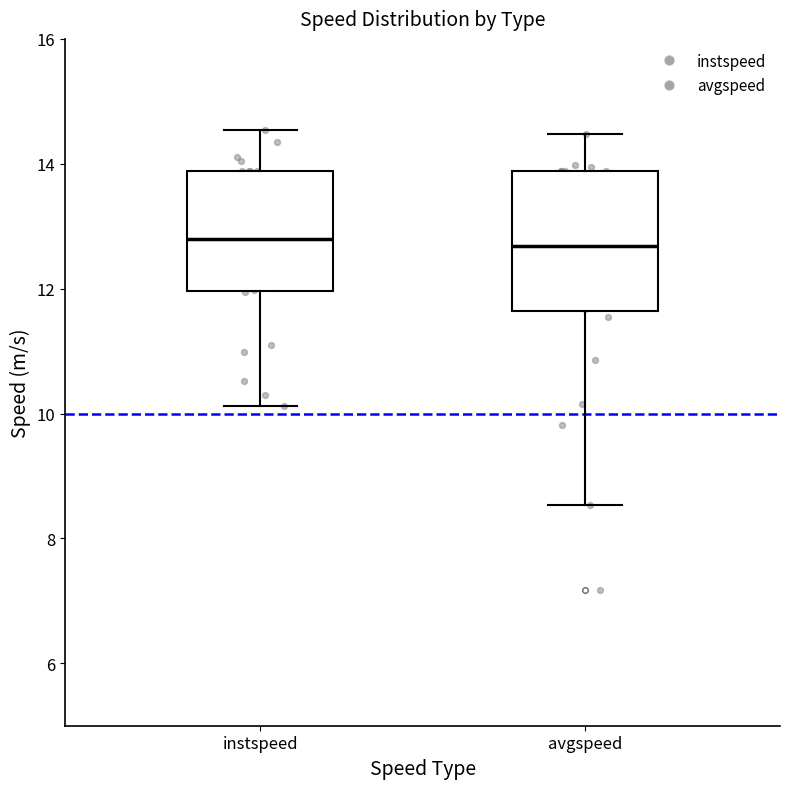

Reading left to right, read every box against the y-axis: the position of its median line, the range the box covers, and the ends of its whiskers. The values are not printed on the chart, so give them approximately, as read against the axis.

instspeed: median 12.8, box 12.0 to 13.8, whiskers 10.2 to 14.6
avgspeed: median 12.6, box 11.6 to 13.8, whiskers 8.6 to 14.4